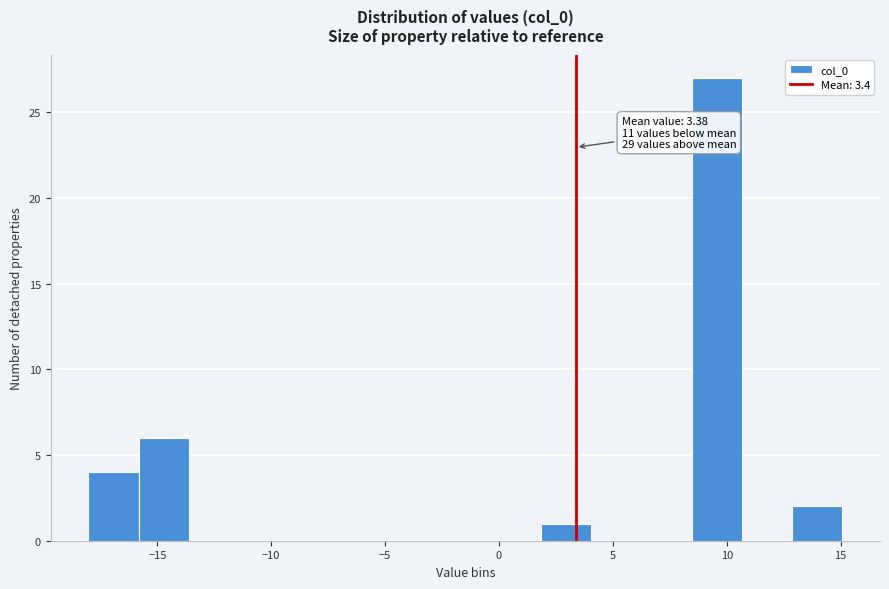

Over which range of the x-axis is the bar tallest?

8.5 to 10.5